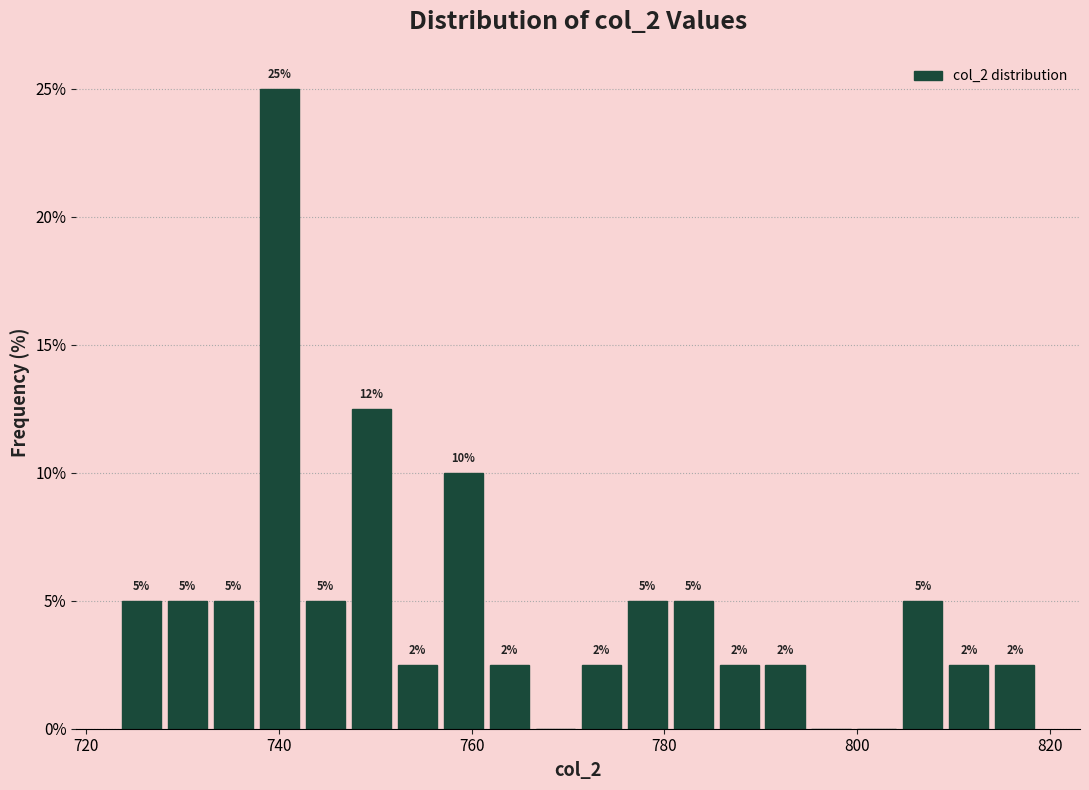

Read against the x-axis, roughly where is the centre of the tallest bar?

740